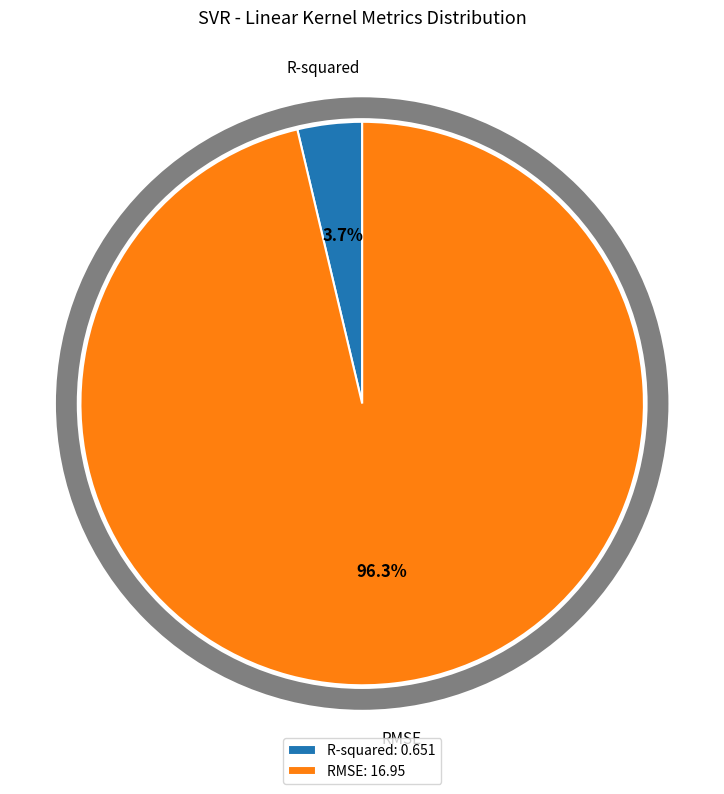

To the nearest percent, what is the combined percentage of R-squared and RMSE?

100%